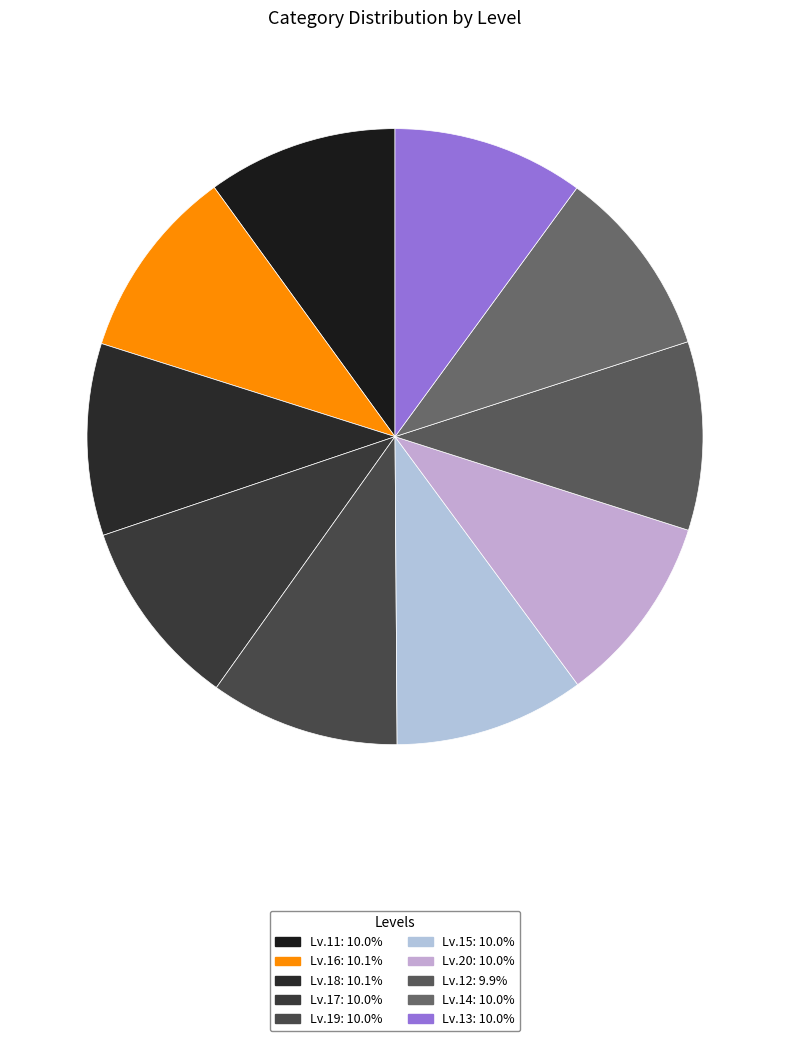

To the nearest percent, what is the combined percentage of Lv.17 and Lv.16?

20%